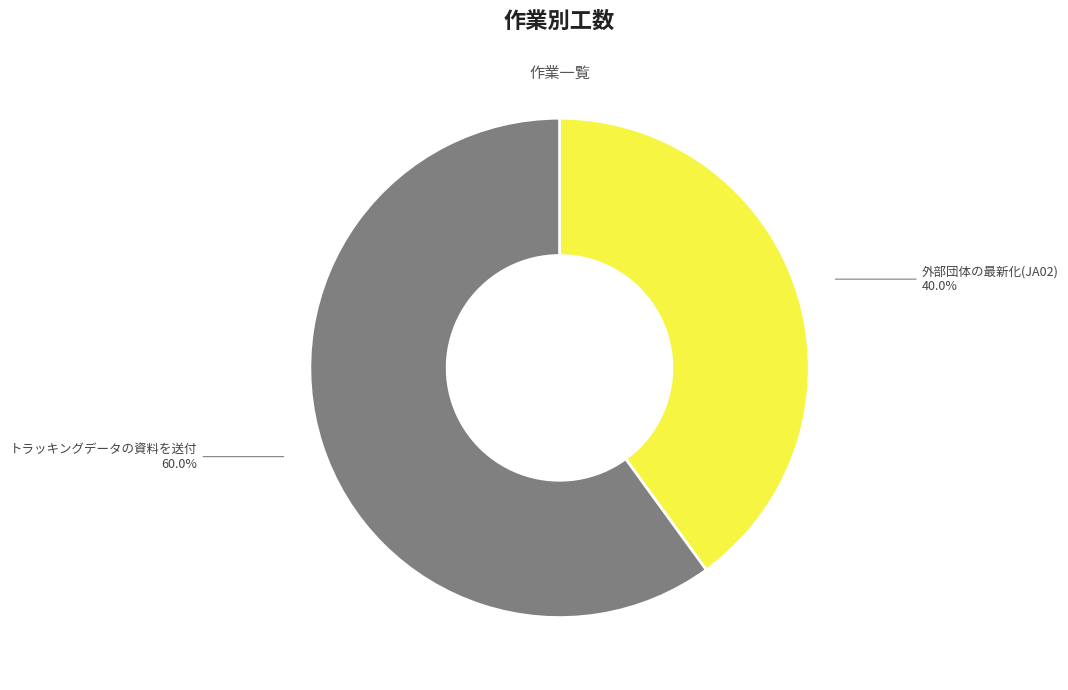

To the nearest percent, what is the difference between the largest and smallest slice percentages?

20%